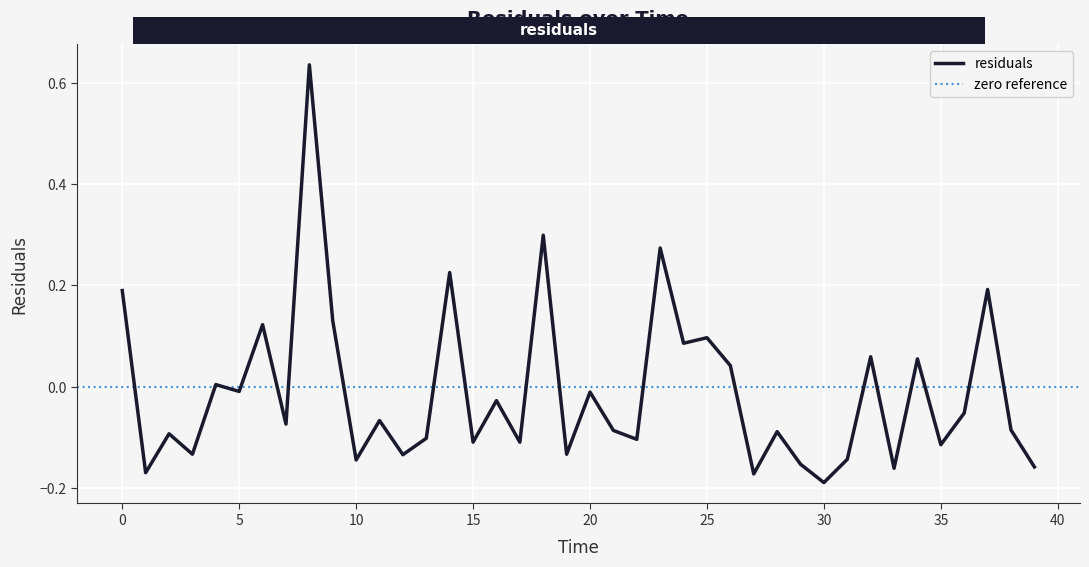

Is it true that the value at 27.0 is -0.3?

False